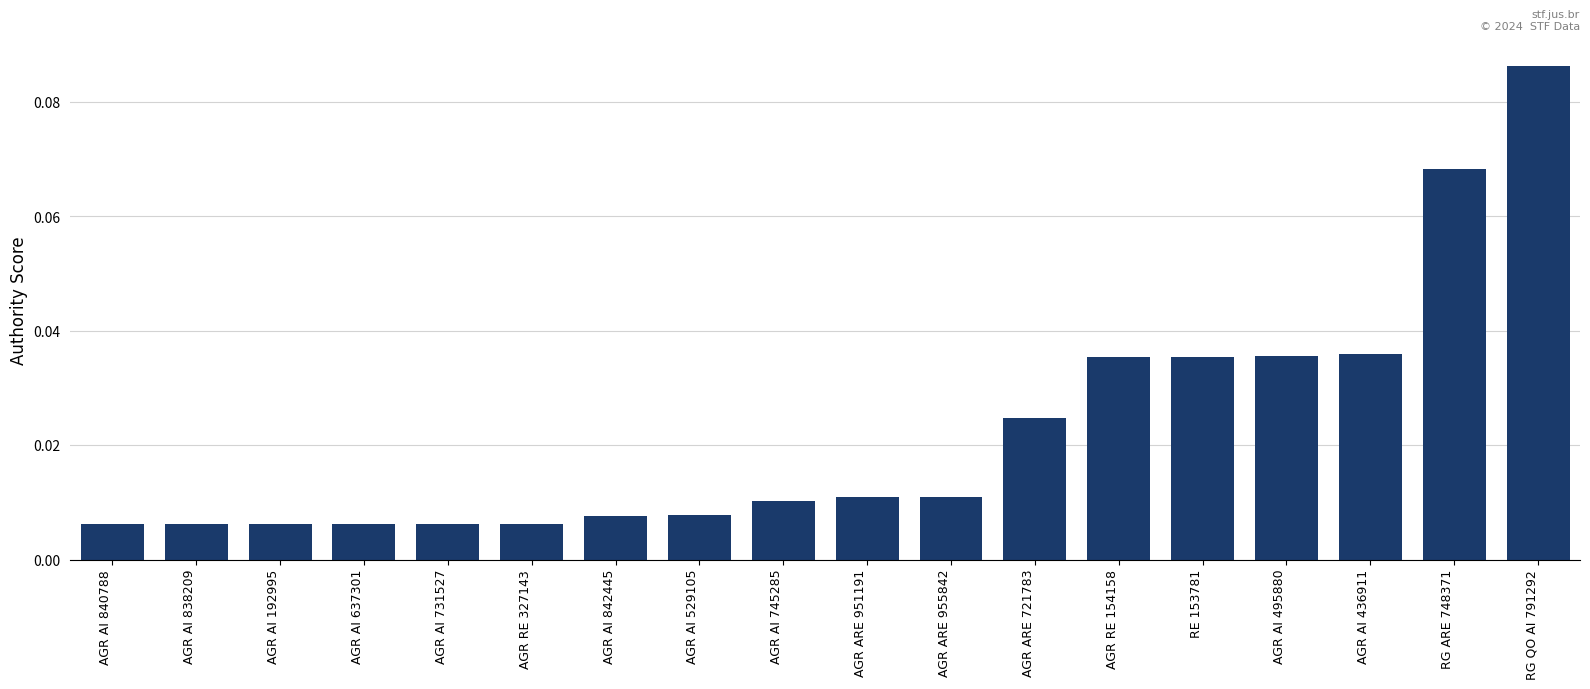

The chart shows a value of 0.1 at AGR AI 495880. True or false?

False